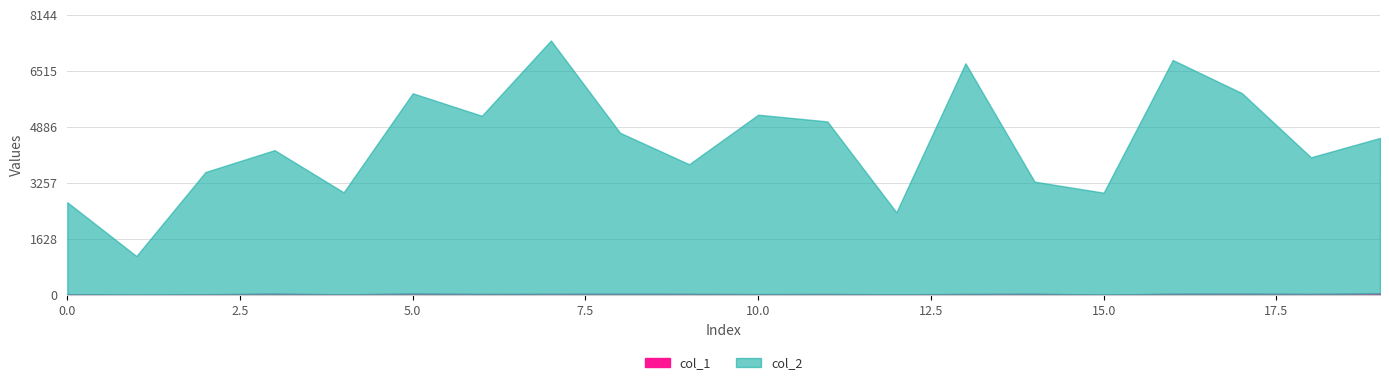

Is the value of col_1 at 7 greater than the value of col_2 at 19?

No